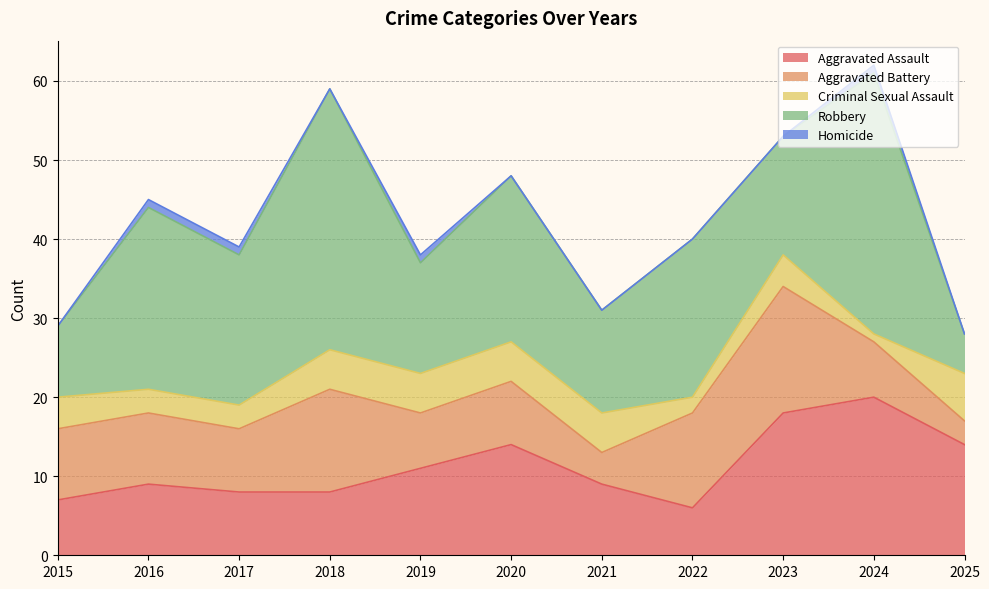

How many lines are shown in the chart?

5